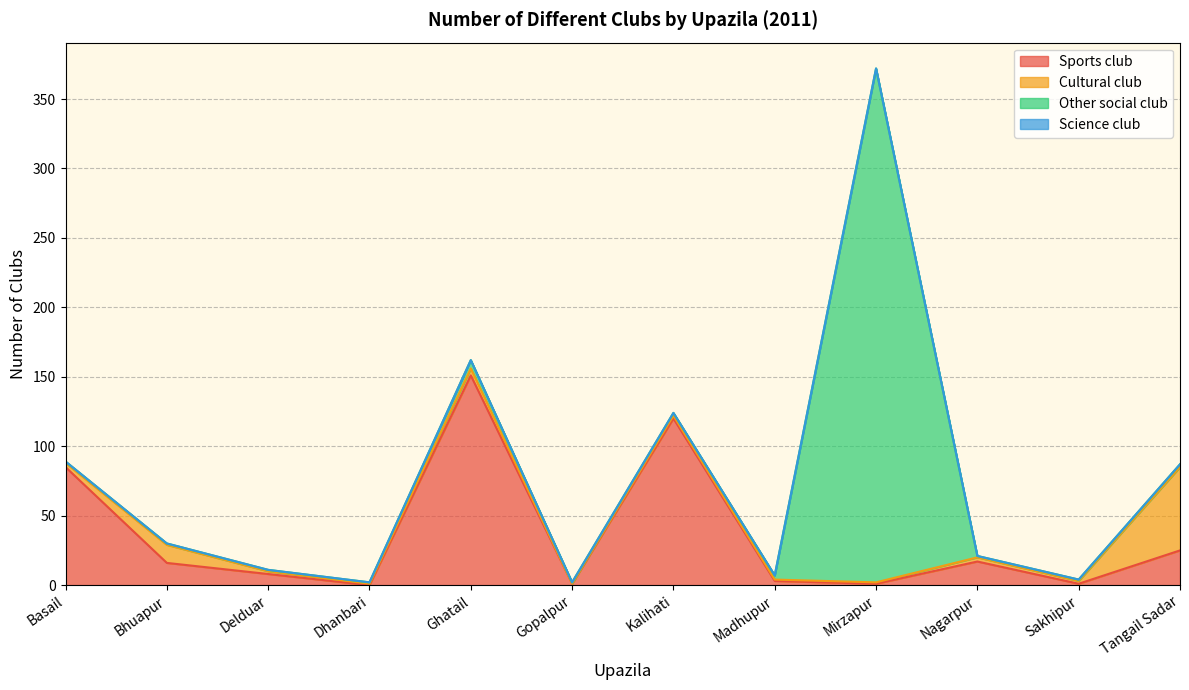

Which category has the highest value across all series?

Mirzapur